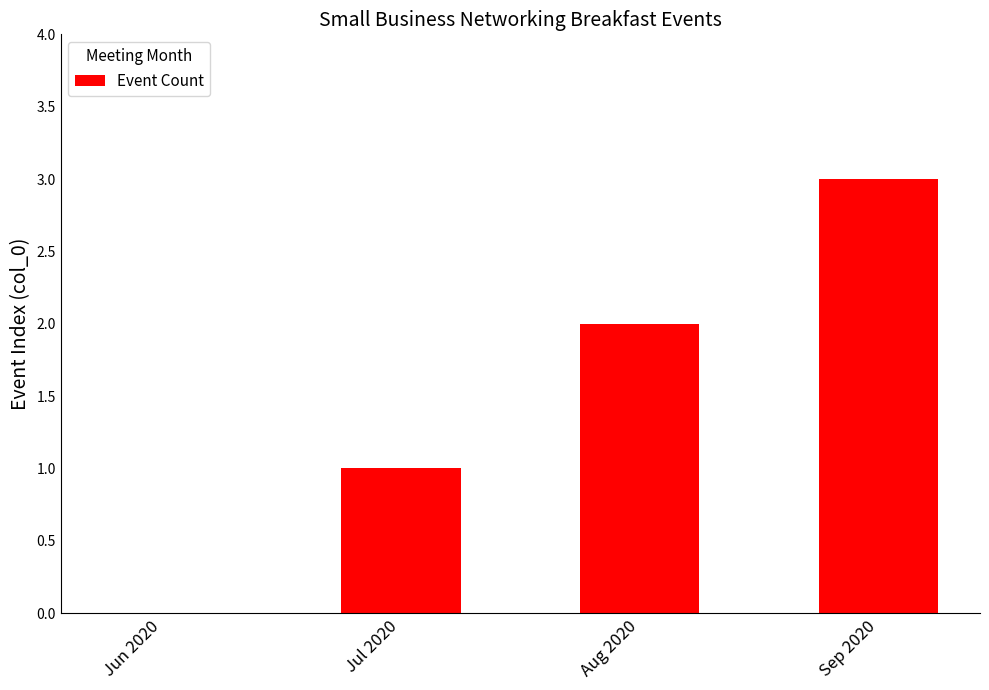

Reading right to left, transcribe all the data shown in this chart.

3	2	1	0